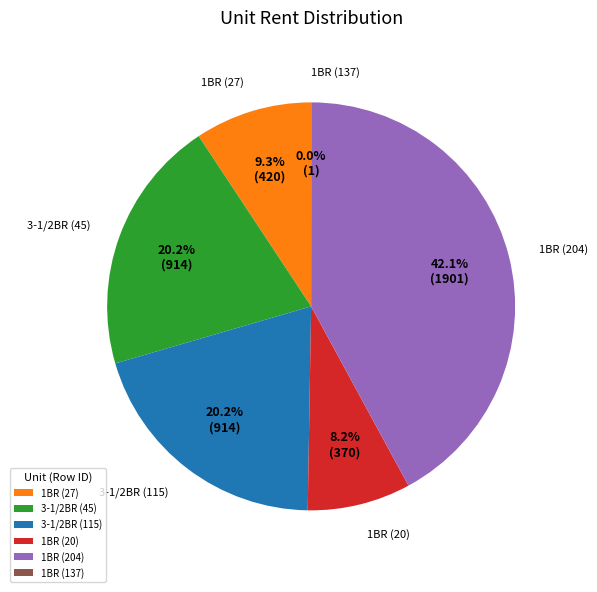

Is there a majority slice in this chart?

No